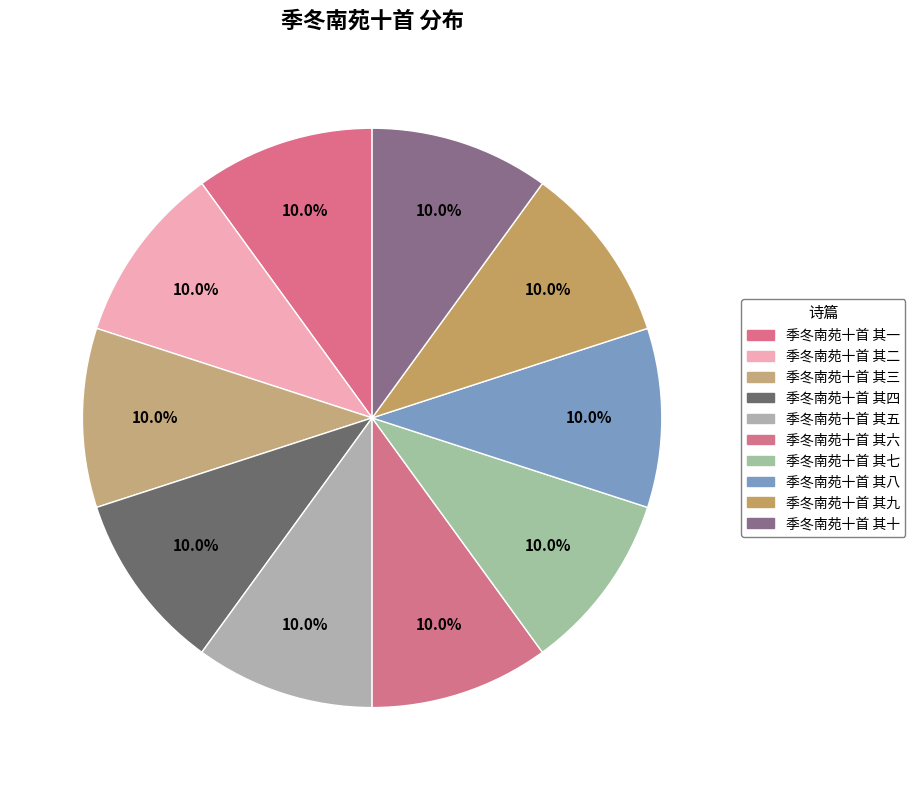

Combined, do 季冬南苑十首 其十 and 季冬南苑十首 其五 account for over 50%?

No